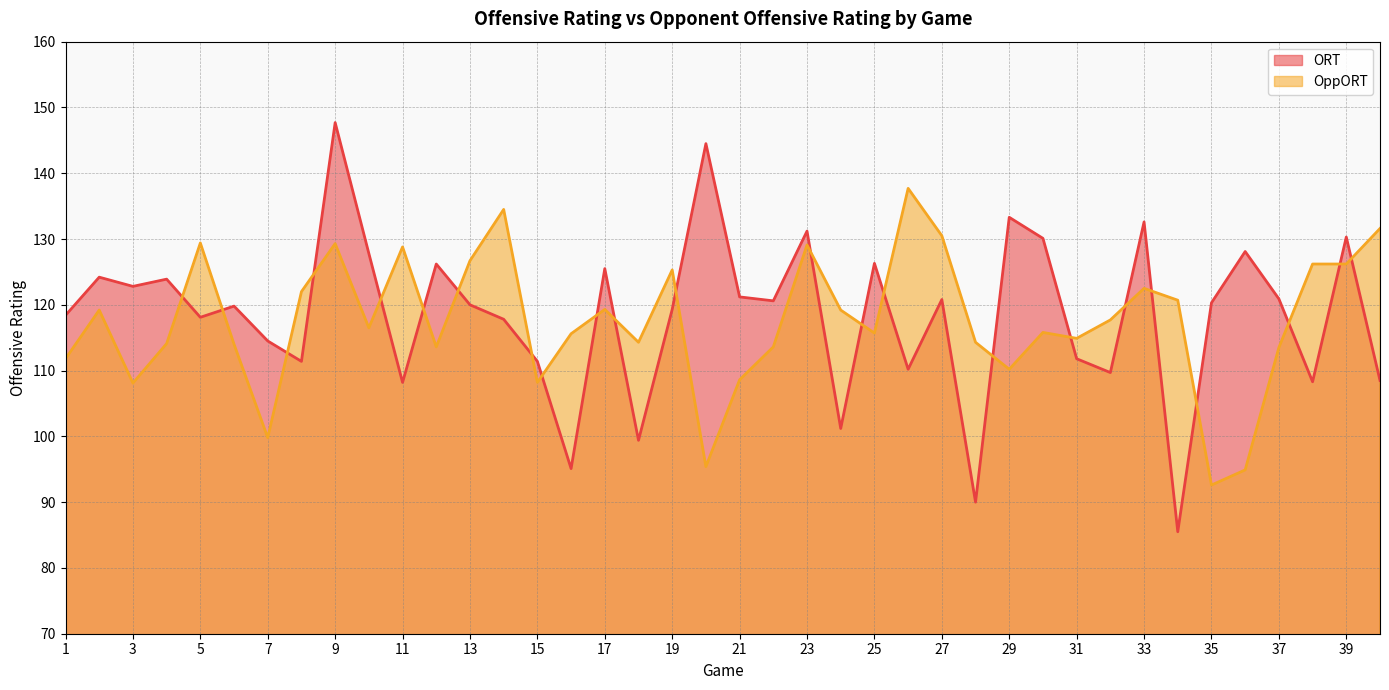

What is the total value across all series at 18?

213.7